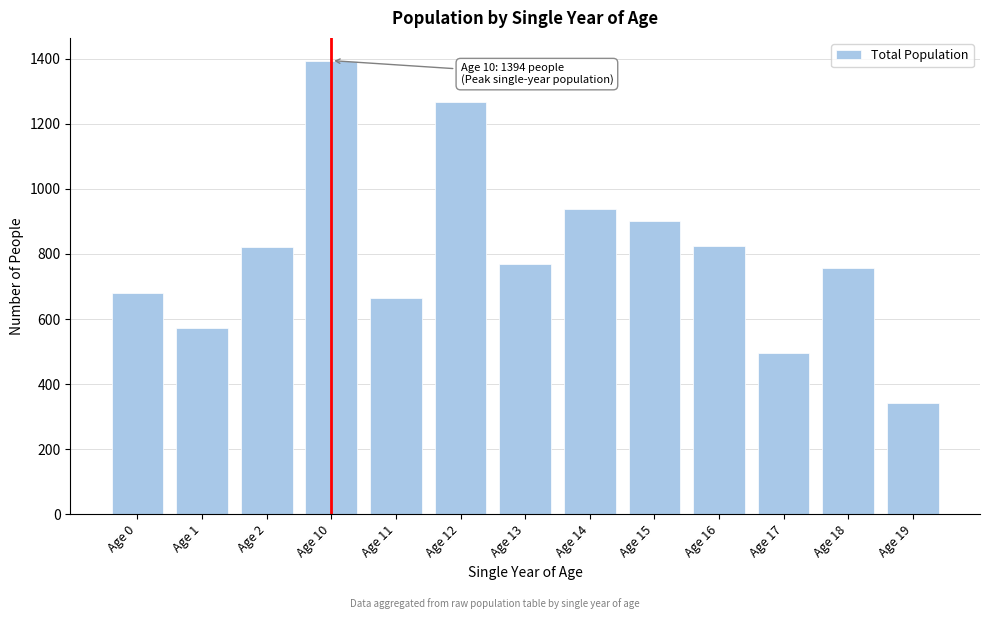

Reading left to right, what are all the values shown in this chart?

679	572	820	1394	664	1268	769	939	901	826	496	758	341